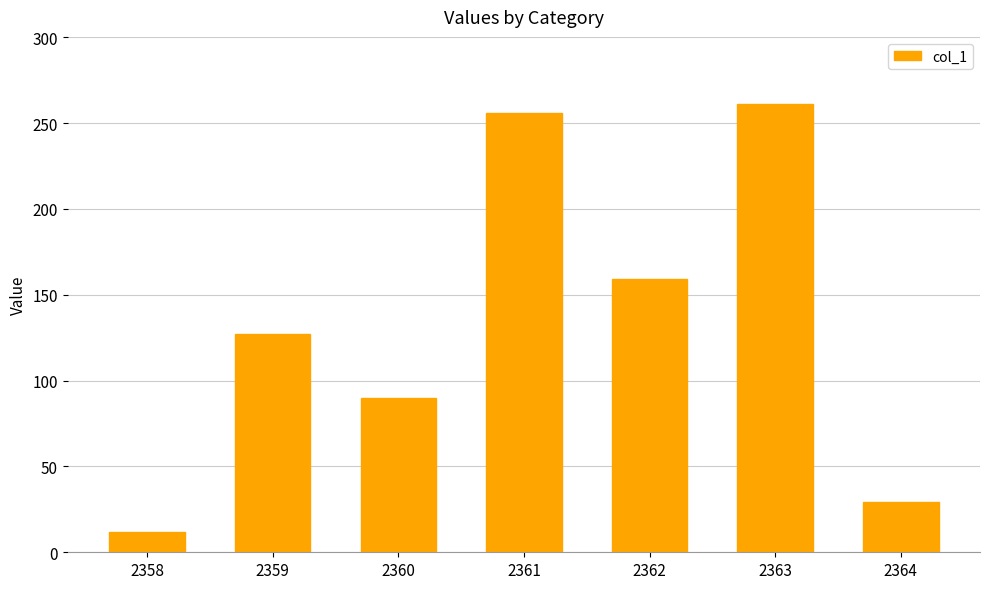

The value at 2361 is 136. True or false?

False